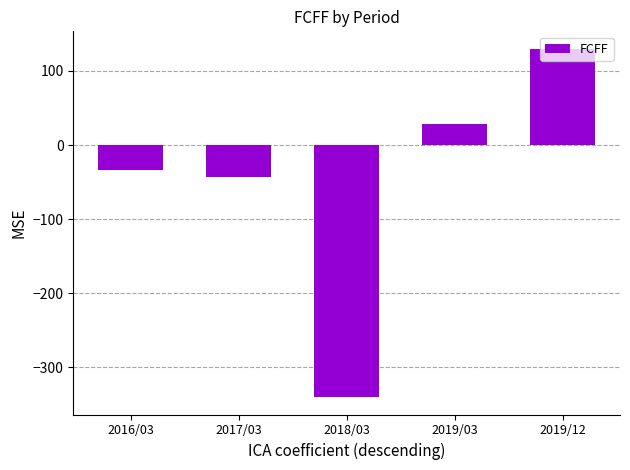

Between 2018/03 and 2019/12, which is larger?

2019/12